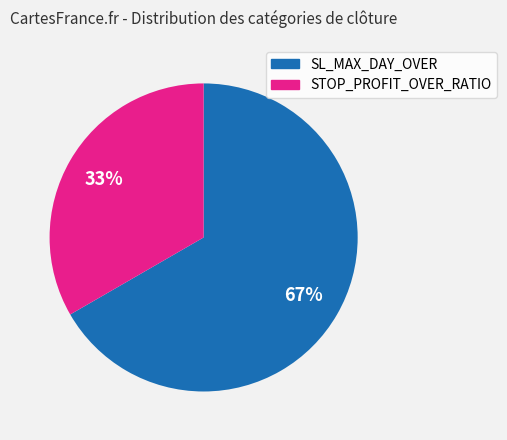

To the nearest percent, what percentage of the pie is STOP_PROFIT_OVER_RATIO?

33%